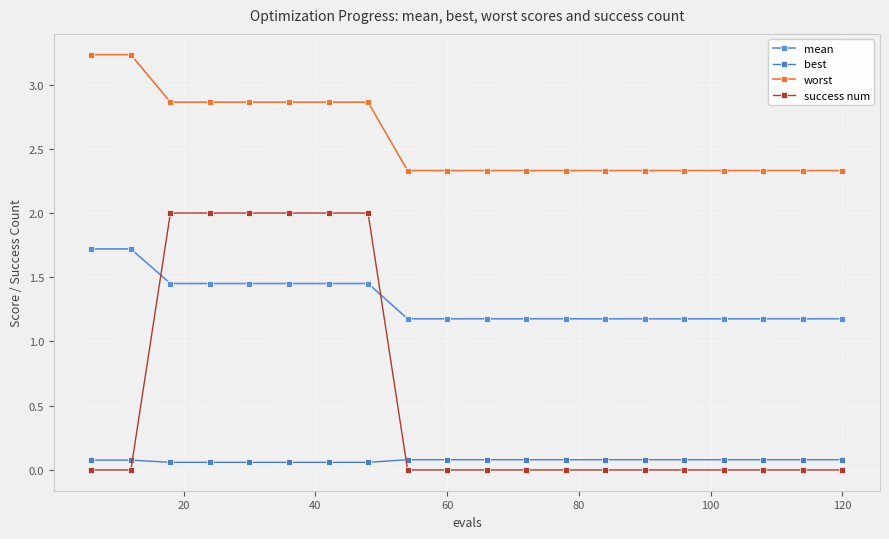

What are all the series names shown in the legend?

mean, best, worst, success num